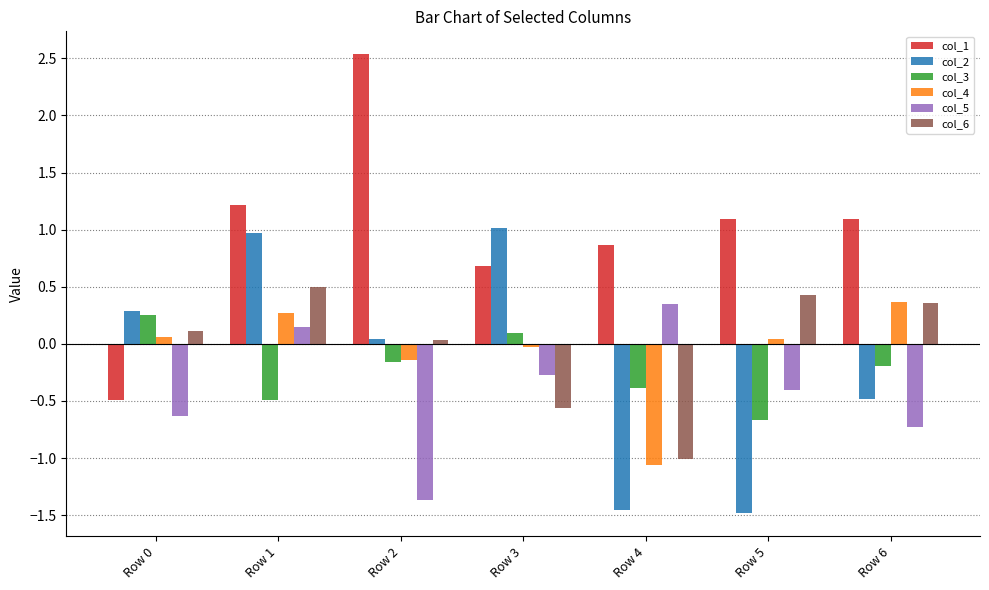

What are all the series names shown in the legend?

col_1, col_2, col_3, col_4, col_5, col_6